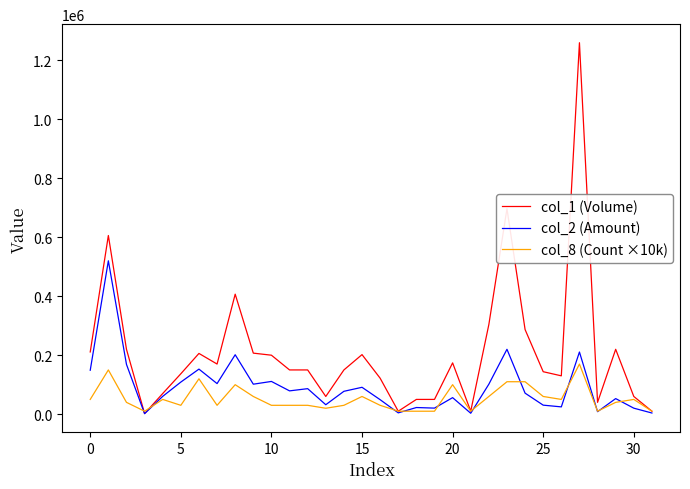

Which series has the largest total across all categories?

col_1 (Volume)